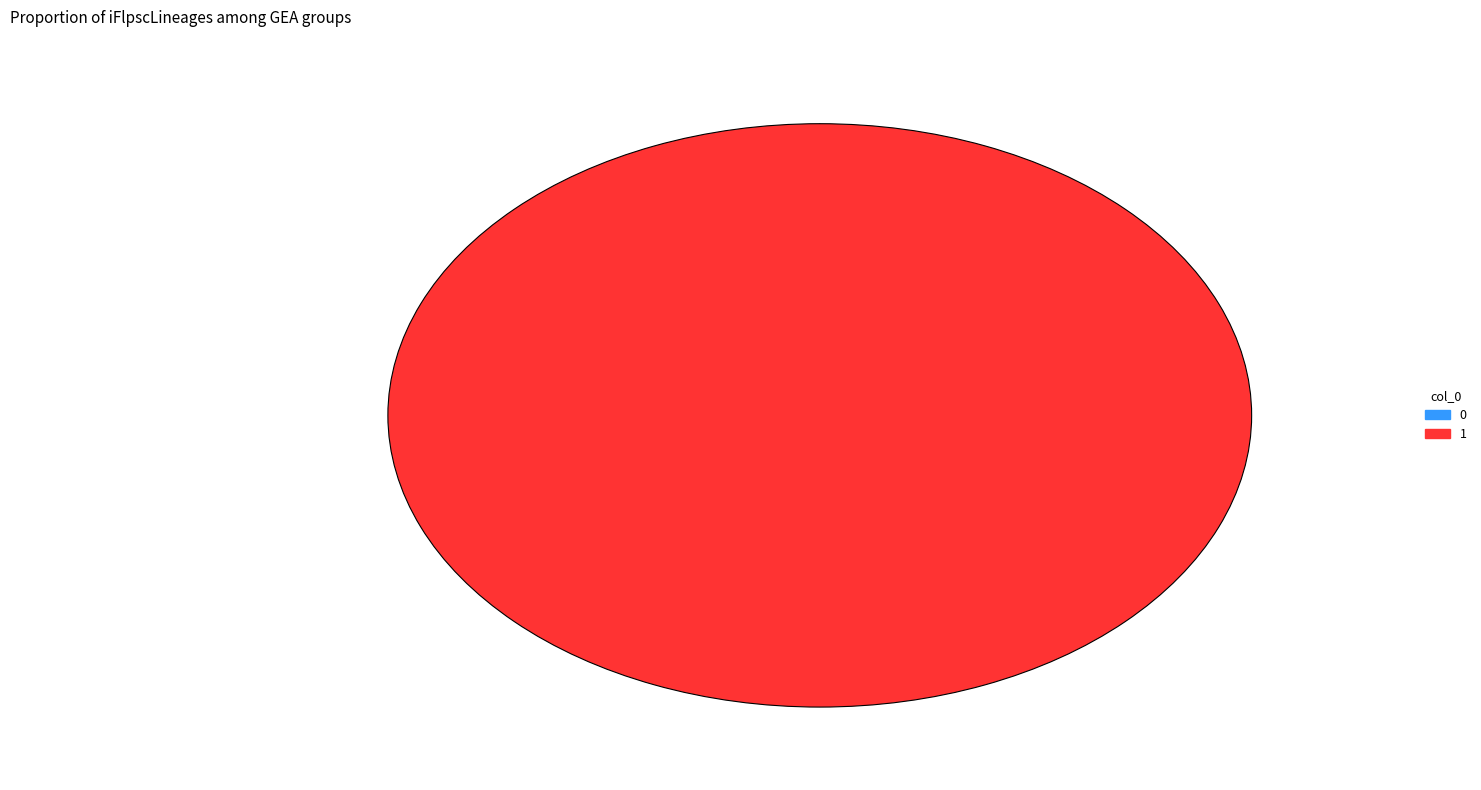

What percentage do 1 and 0 together represent?

100.0%